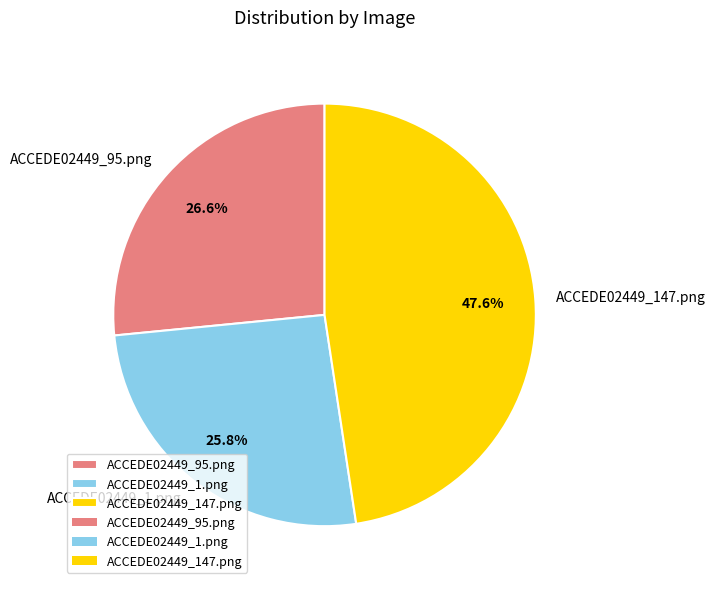

Does ACCEDE02449_147.png account for over 50% of the chart?

No